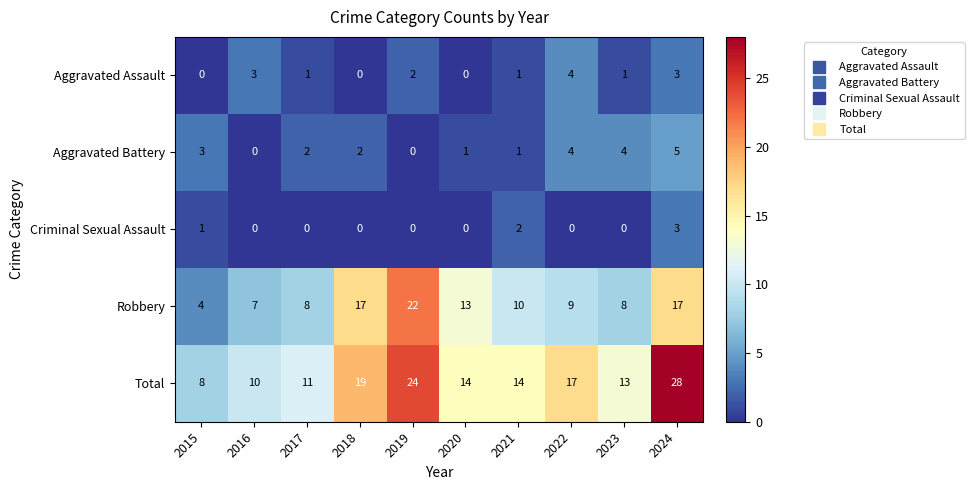

What is the total value across all series at 2015?

16